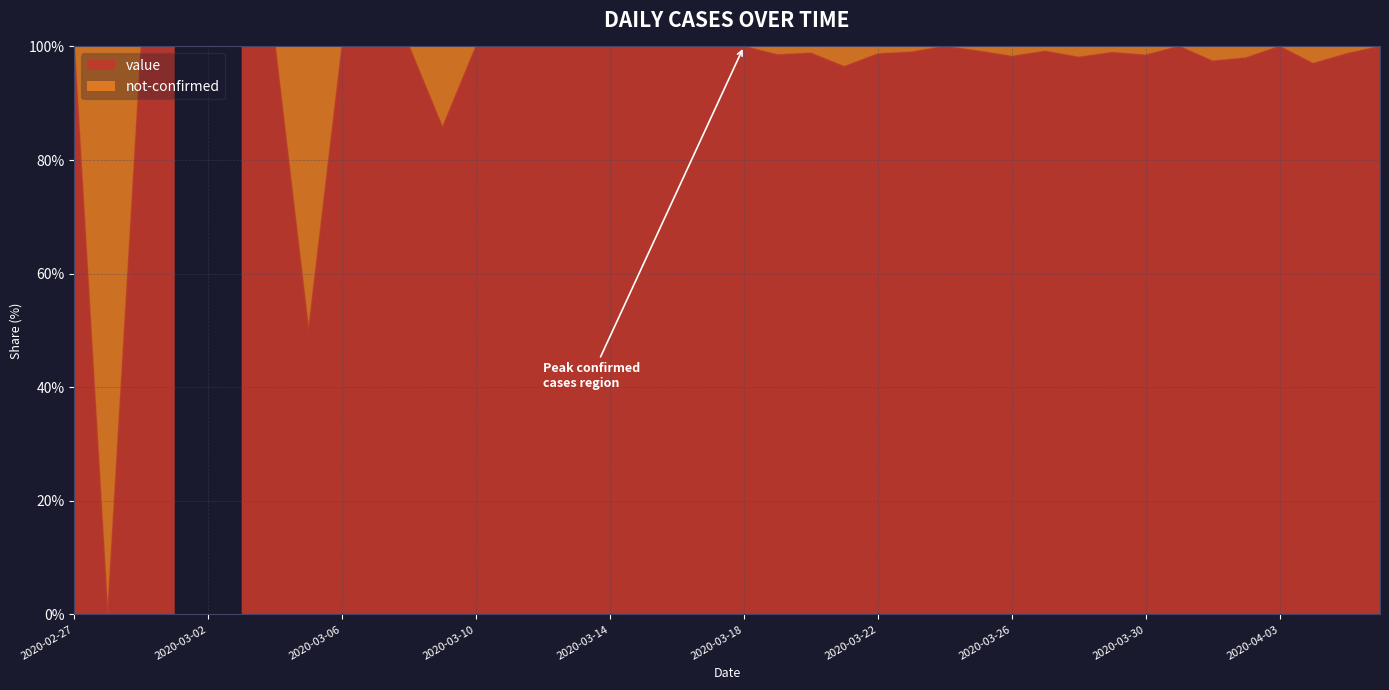

How many not-confirmed values are between 0 and 1?

33